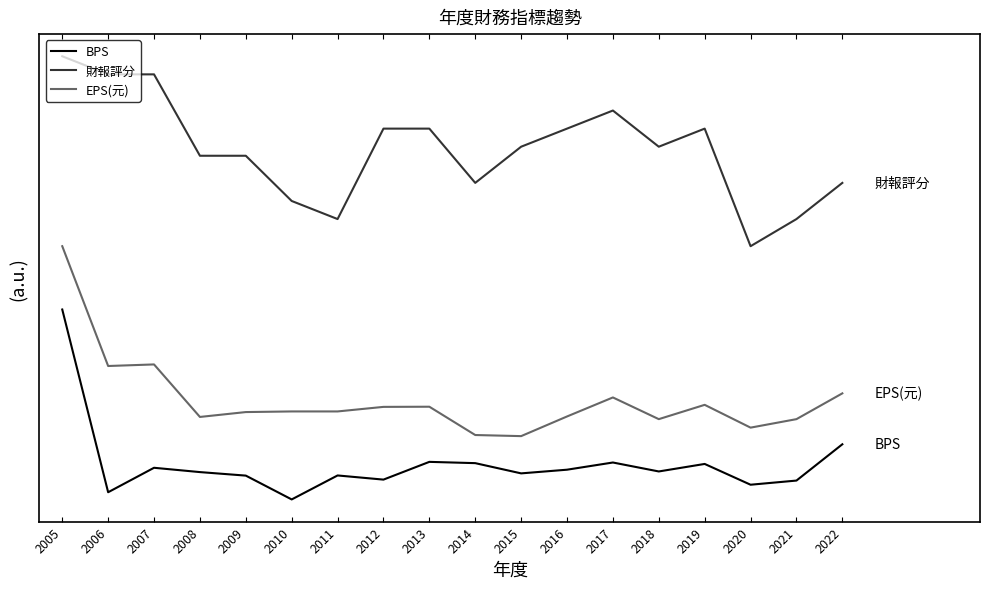

What is the value of the EPS(元) point at the 18th from the left?

8.4